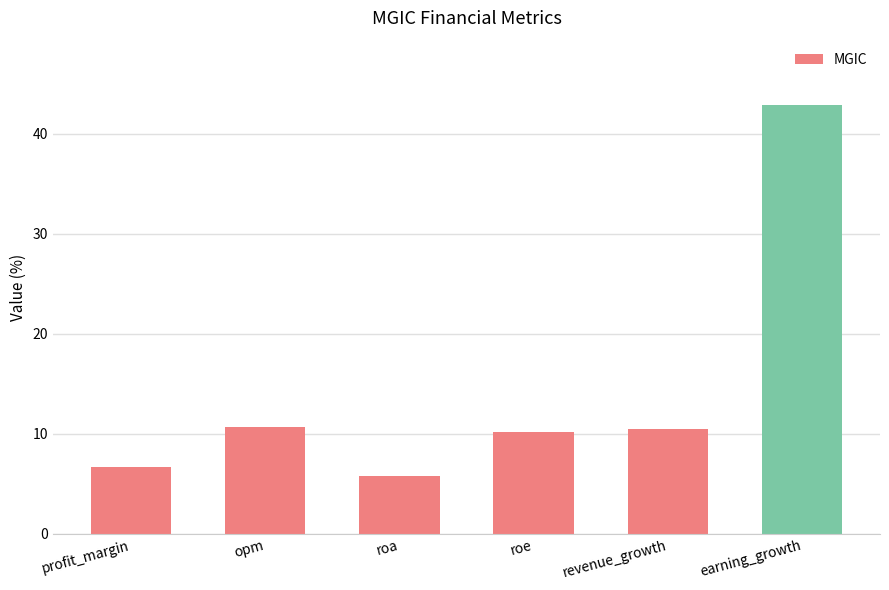

Reading left to right, list all the values displayed in this chart.

profit_margin=6.7	opm=10.7	roa=5.8	roe=10.2	revenue_growth=10.5	earning_growth=42.9